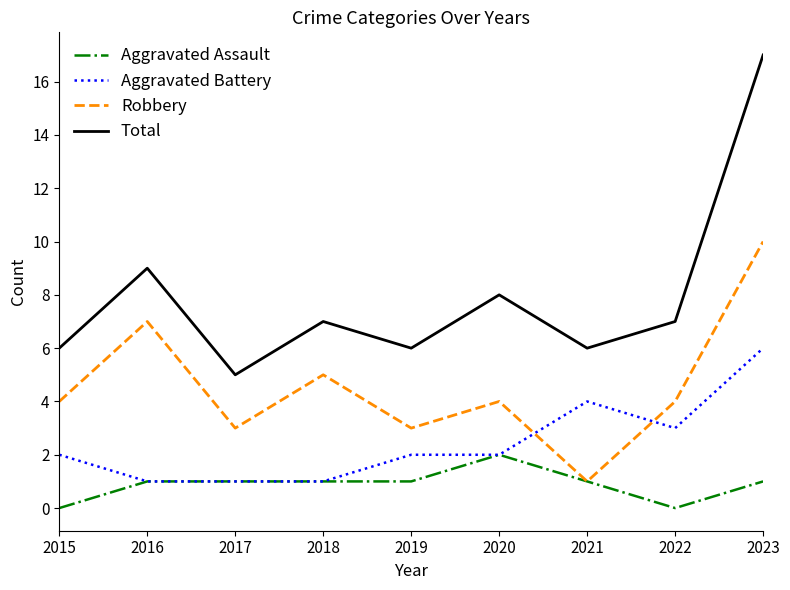

What is the difference between the second highest and second lowest values in the Robbery series?

4